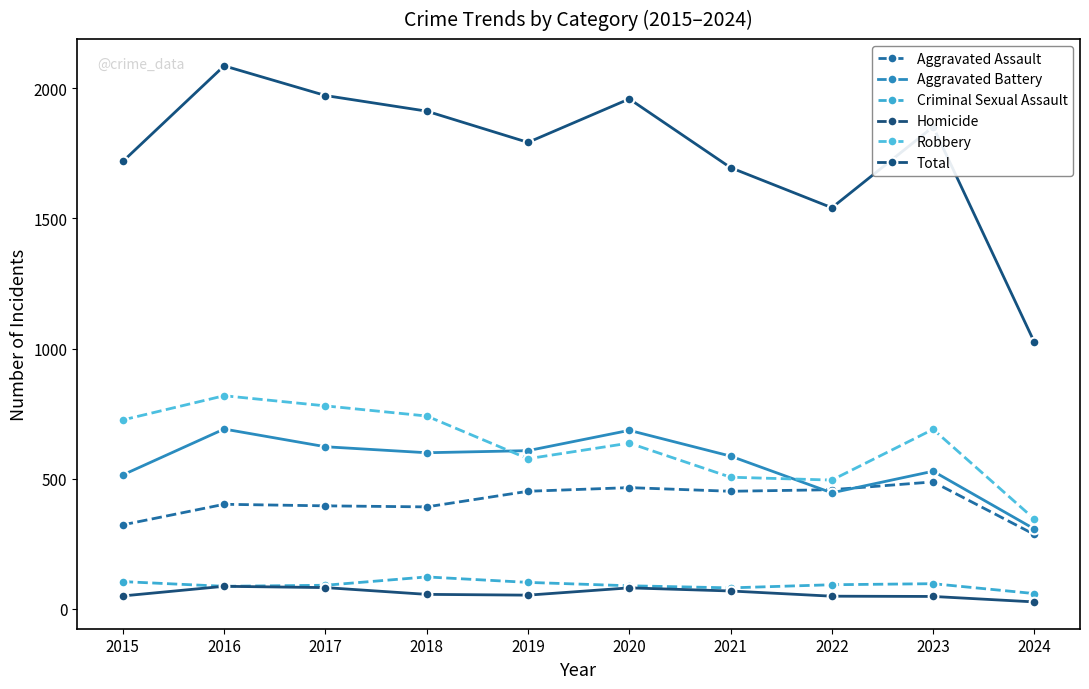

What is the sum of all Aggravated Battery values?

5592